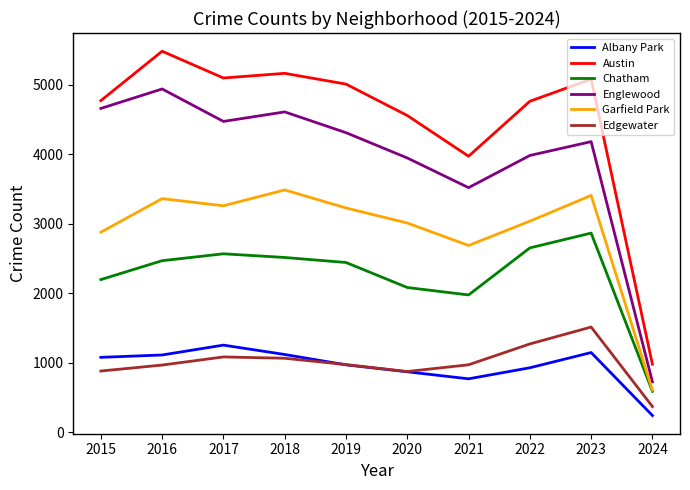

Does the chart display data point markers on the line(s)?

No